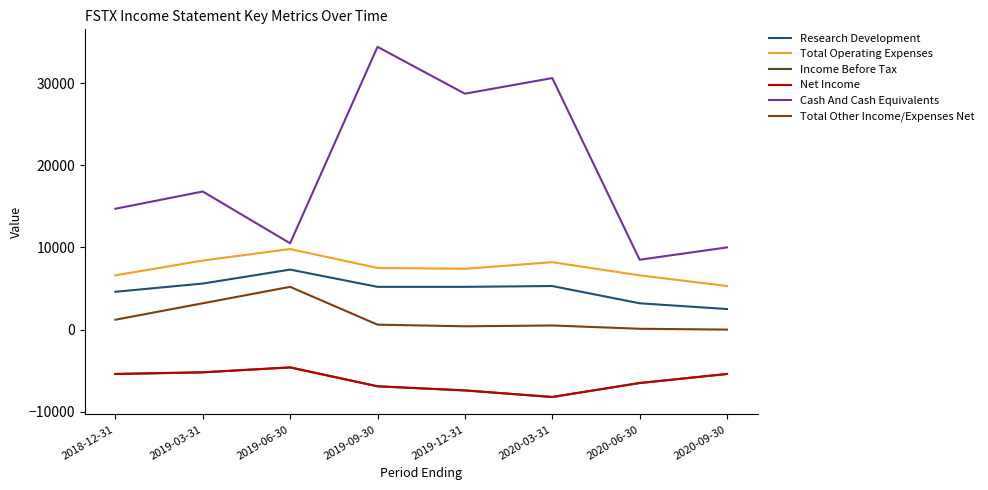

What is the sum of all Total Other Income/Expenses Net values?

11200